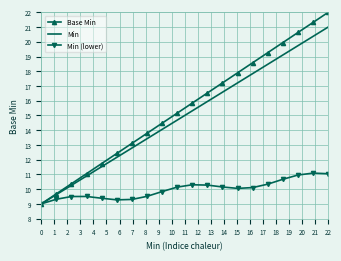

List the series in order of their peak value, lowest first.

Min (lower), Min, Base Min